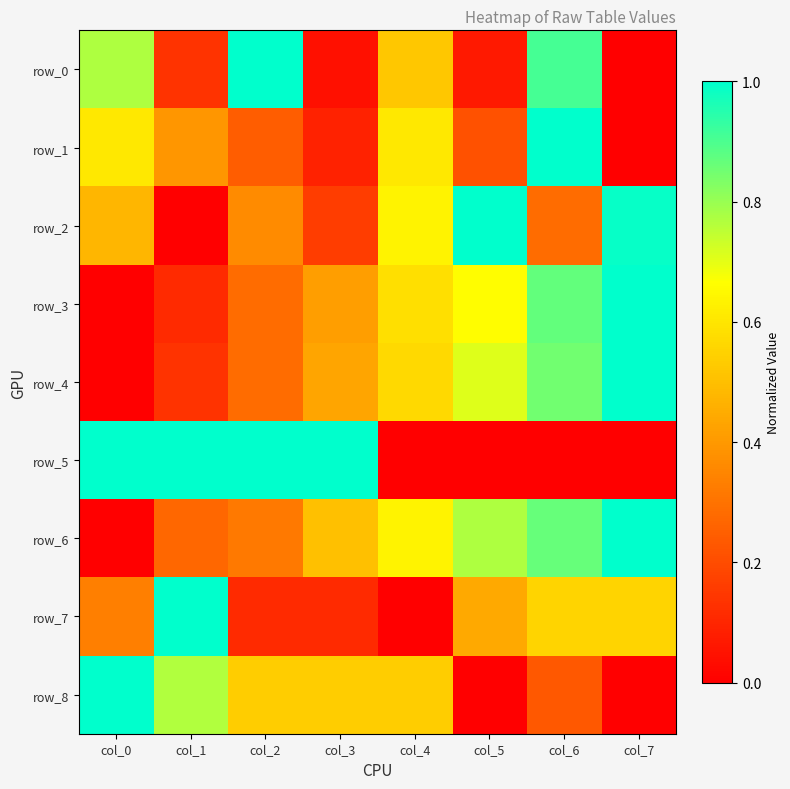

Reading right to left, transcribe all the data shown in this chart.

row_0: col_7=0.0	col_6=0.9	col_5=0.1	col_4=0.5	col_3=0.0	col_2=1.0	col_1=0.1	col_0=0.8
row_1: col_7=0.0	col_6=1.0	col_5=0.2	col_4=0.6	col_3=0.1	col_2=0.2	col_1=0.4	col_0=0.6
row_2: col_7=1.0	col_6=0.3	col_5=1.0	col_4=0.6	col_3=0.2	col_2=0.4	col_1=0.0	col_0=0.5
row_3: col_7=1.0	col_6=0.9	col_5=0.7	col_4=0.6	col_3=0.4	col_2=0.3	col_1=0.1	col_0=0.0
row_4: col_7=1.0	col_6=0.8	col_5=0.7	col_4=0.6	col_3=0.4	col_2=0.3	col_1=0.1	col_0=0.0
row_5: col_7=0.0	col_6=0.0	col_5=0.0	col_4=0.0	col_3=1.0	col_2=1.0	col_1=1.0	col_0=1.0
row_6: col_7=1.0	col_6=0.9	col_5=0.8	col_4=0.6	col_3=0.5	col_2=0.3	col_1=0.3	col_0=0.0
row_7: col_7=0.6	col_6=0.6	col_5=0.4	col_4=0.0	col_3=0.1	col_2=0.1	col_1=1.0	col_0=0.3
row_8: col_7=0.0	col_6=0.2	col_5=0.0	col_4=0.5	col_3=0.5	col_2=0.5	col_1=0.8	col_0=1.0